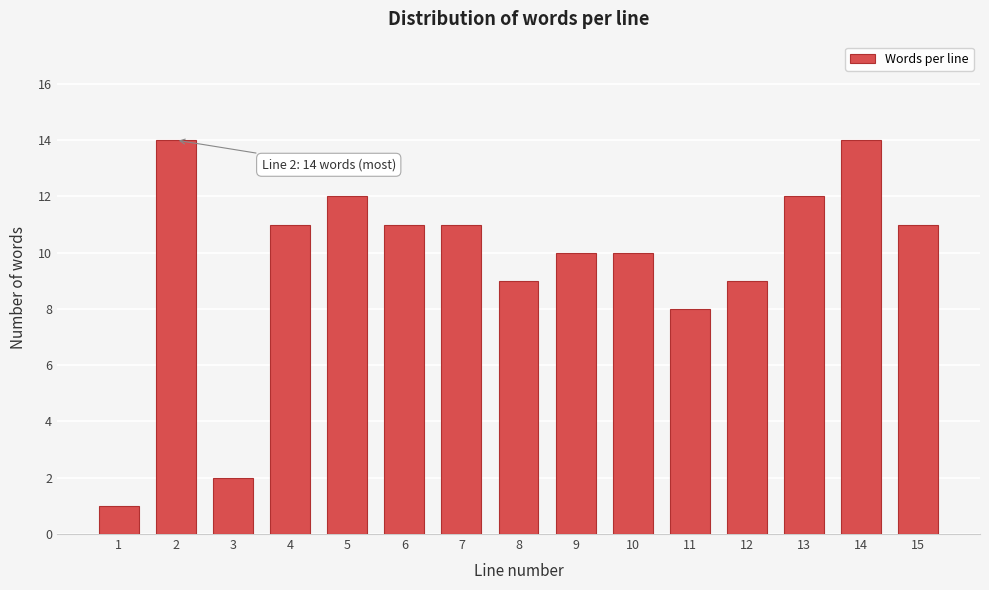

Reading right to left, transcribe all the data shown in this chart.

11	14	12	9	8	10	10	9	11	11	12	11	2	14	1